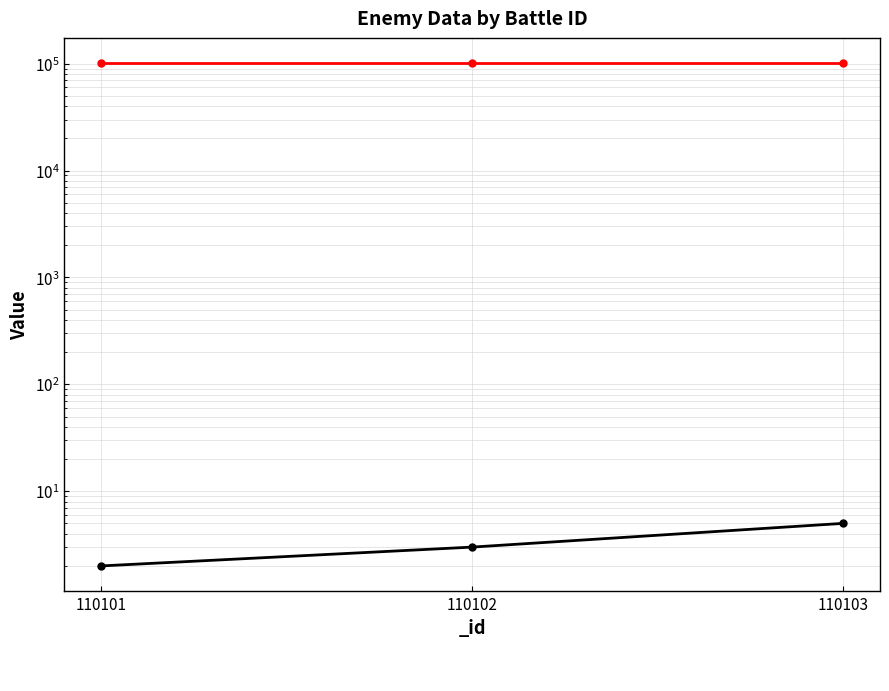

Reading left to right, what are all the values shown in this chart?

110101=2	110102=3	110103=5